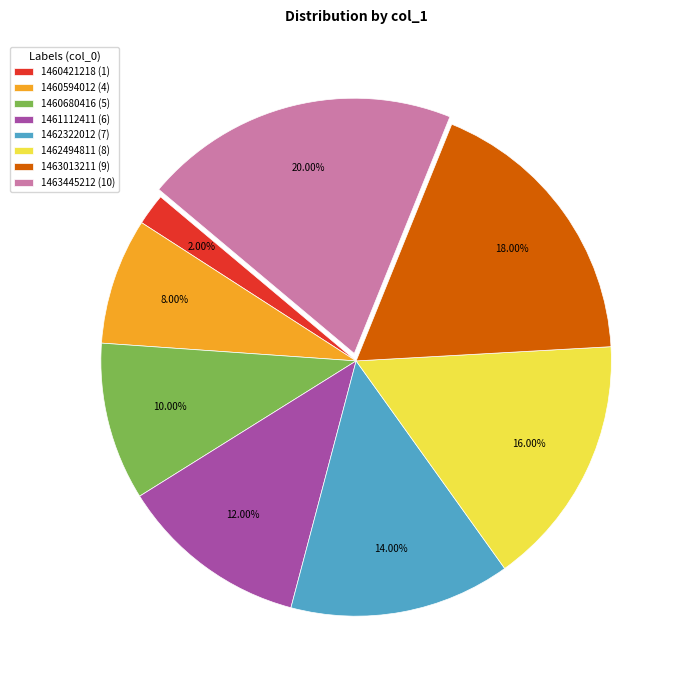

Rank the categories by value from highest to lowest.

1463445212 (10), 1463013211 (9), 1462494811 (8), 1462322012 (7), 1461112411 (6), 1460680416 (5), 1460594012 (4), 1460421218 (1)